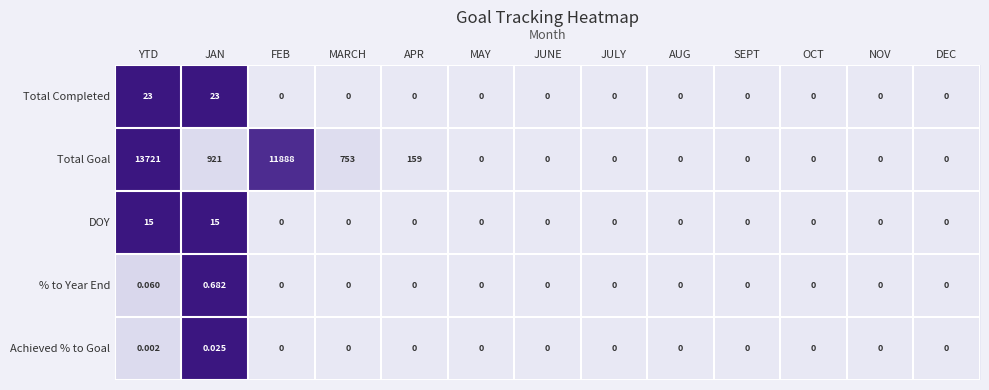

Which category has the highest value in the Total Goal series?

YTD